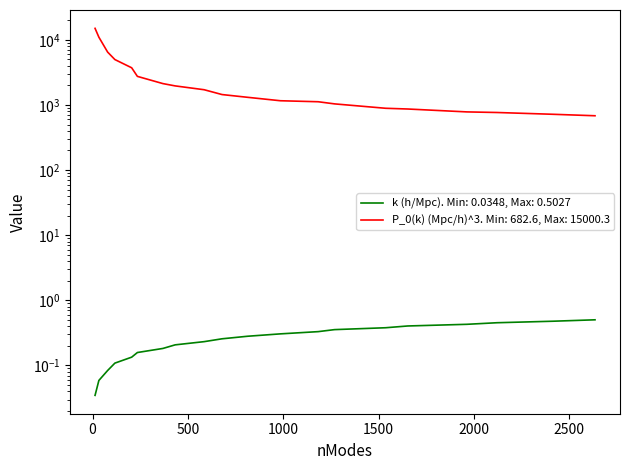

What is the difference between the maximum and minimum values in the P_0(k) (Mpc/h)^3 series?

14317.7